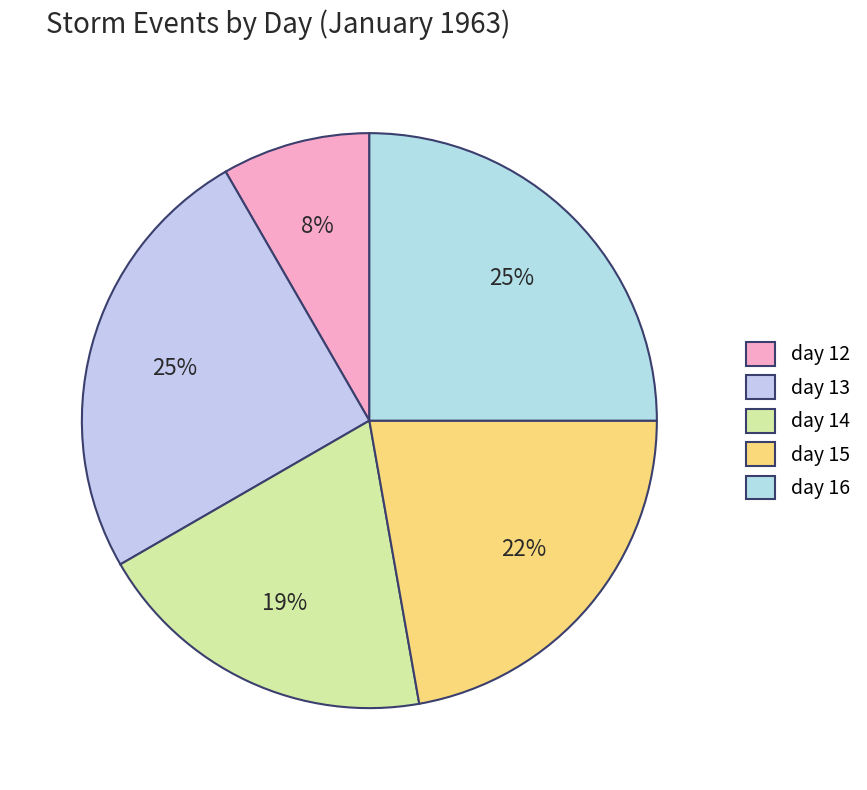

To the nearest percent, what is the average slice percentage?

20%